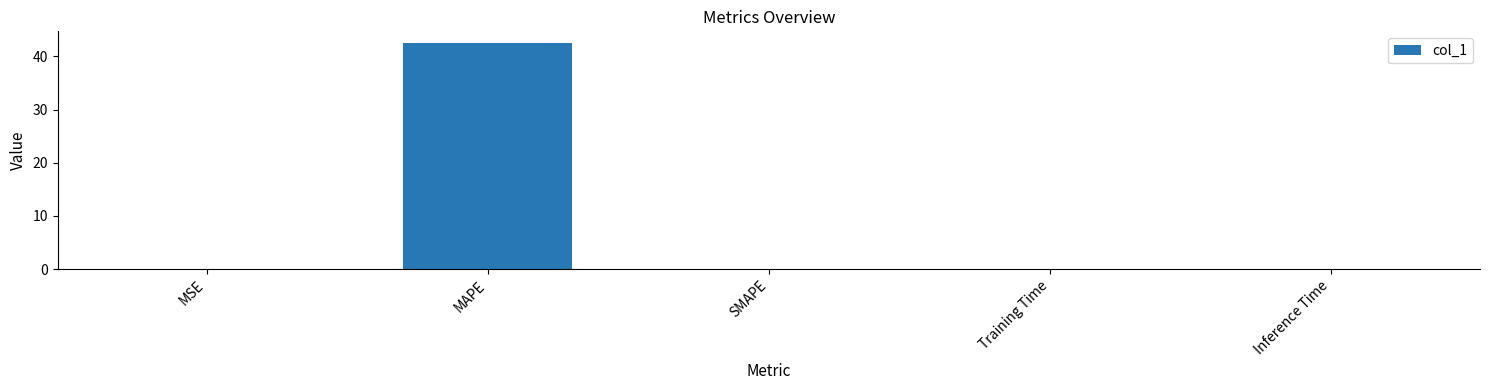

How many data points does each series have?

5